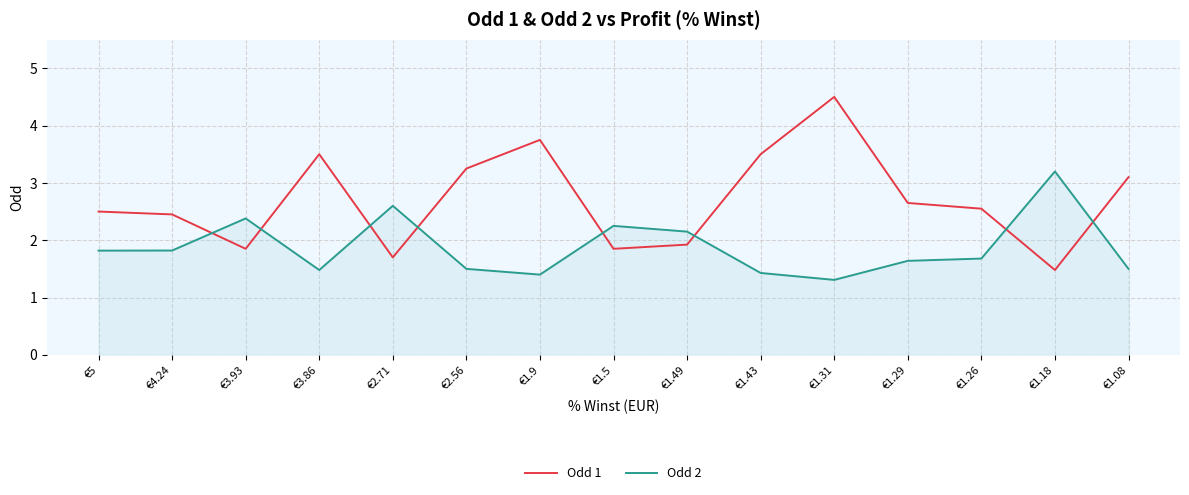

Which series has the largest total across all categories?

Odd 1